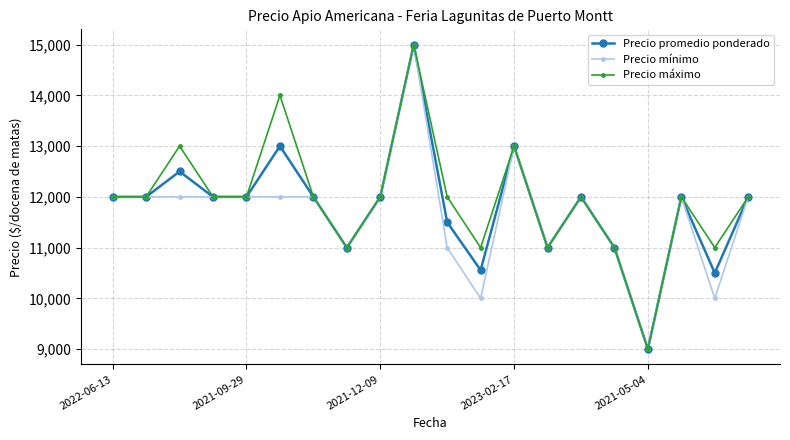

What is the average value of the Precio mínimo series?

11650